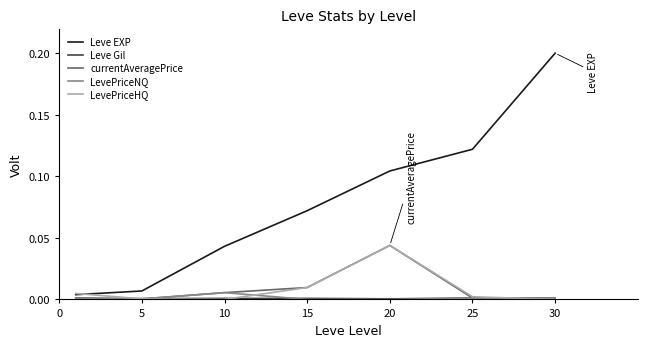

Which series has the widest spread of values?

Leve EXP